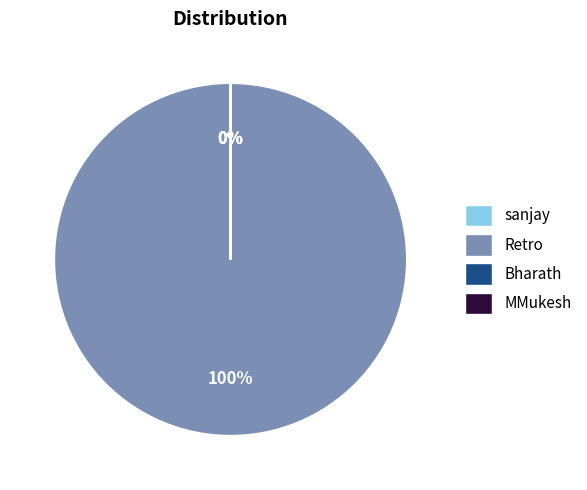

Rank the categories by value from lowest to highest.

MMukesh, sanjay, Bharath, Retro